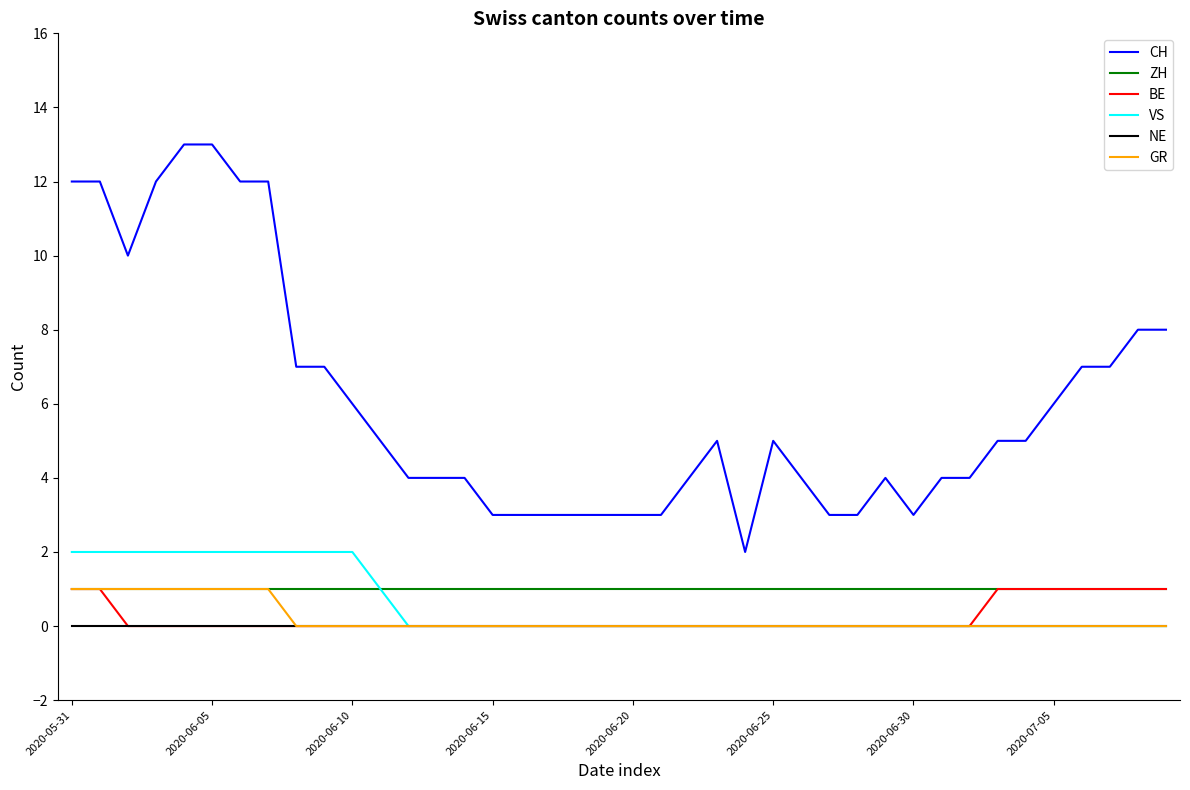

True or false: BE and CH cross at least once.

False